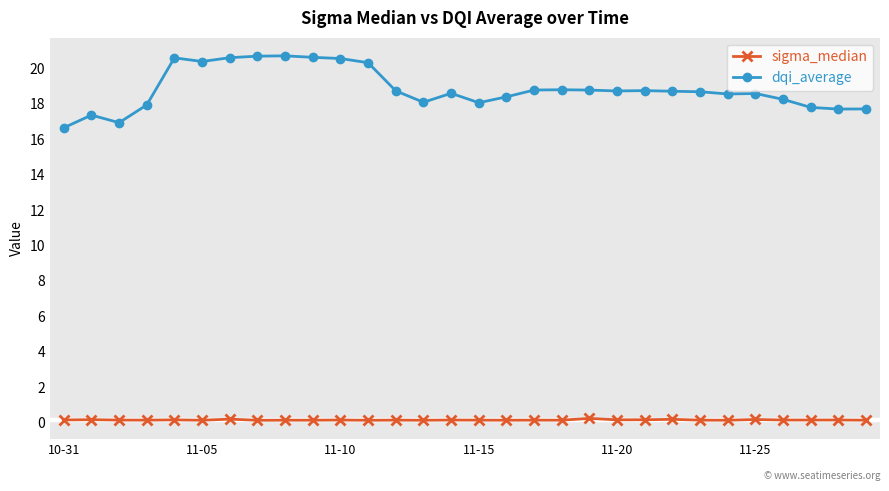

Rank the series by their maximum value, from highest to lowest.

dqi_average, sigma_median